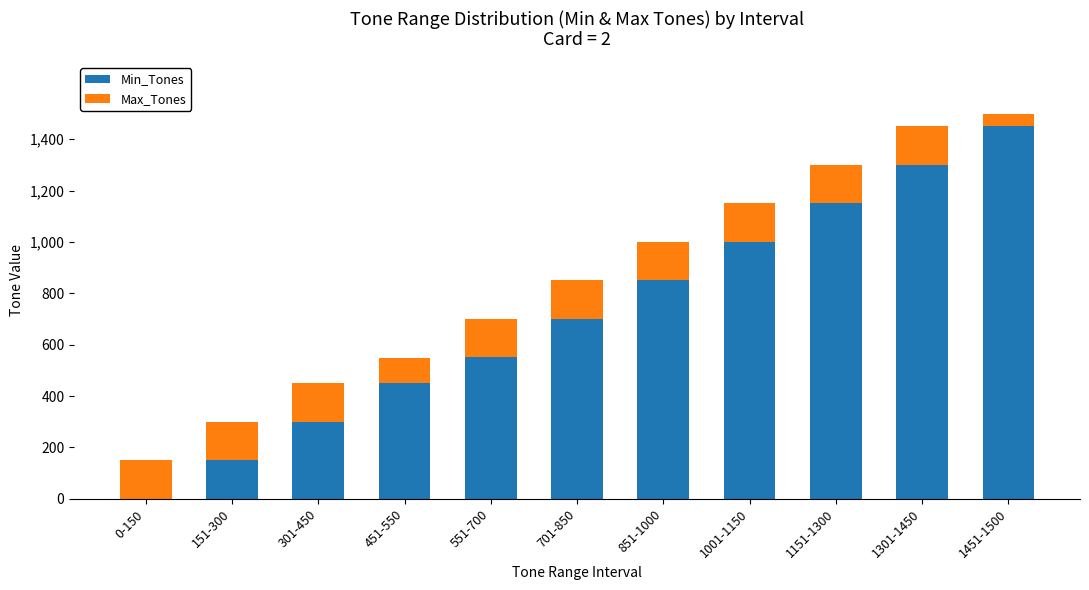

What is the sum of all Min_Tones values?

7910